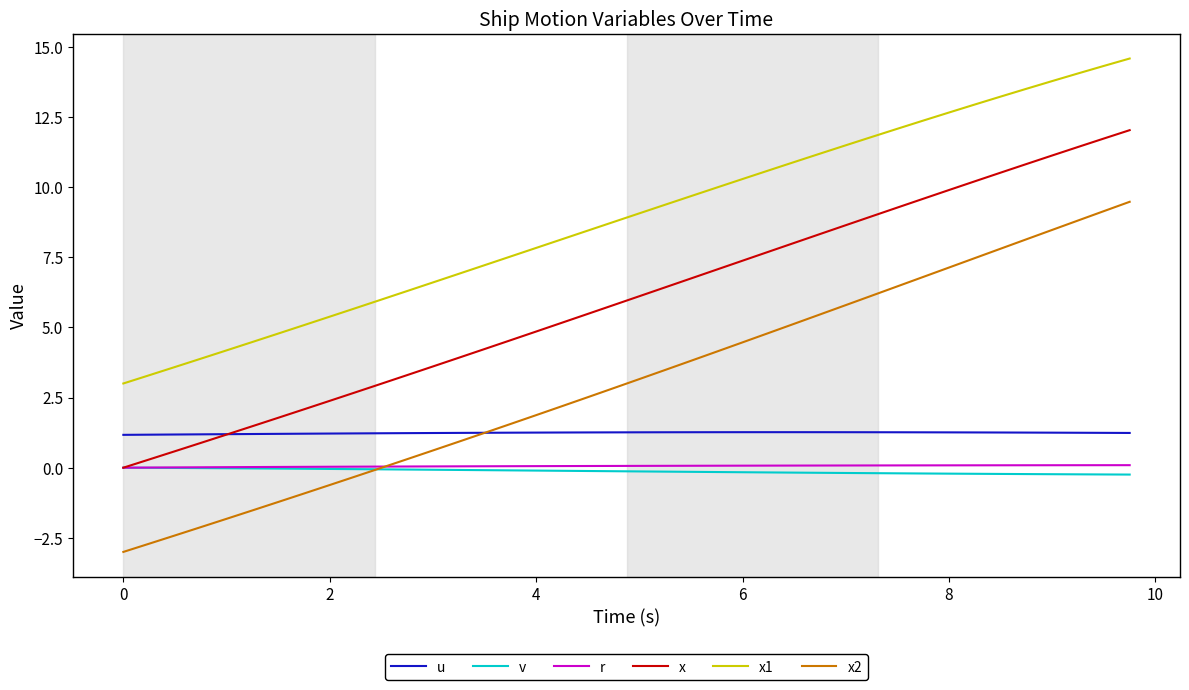

True or false: u and r cross at least once.

False